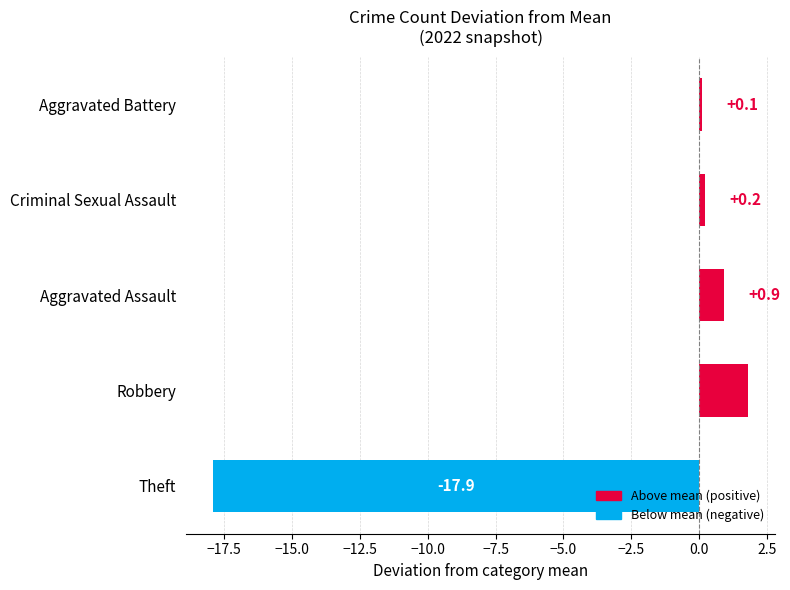

How many data points are less than 0?

1